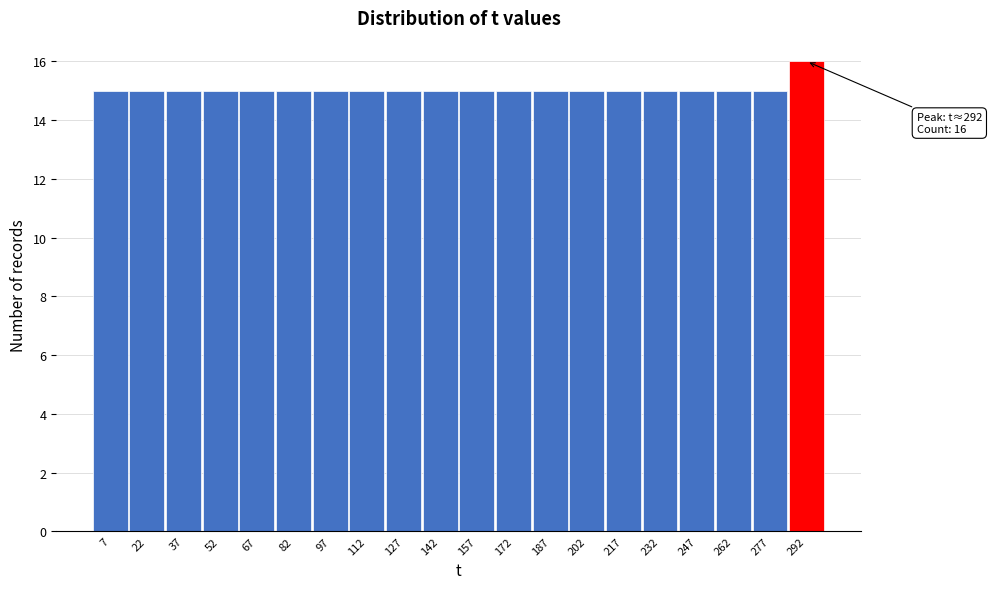

Which range on the x-axis has the tallest bar?

285 to 300